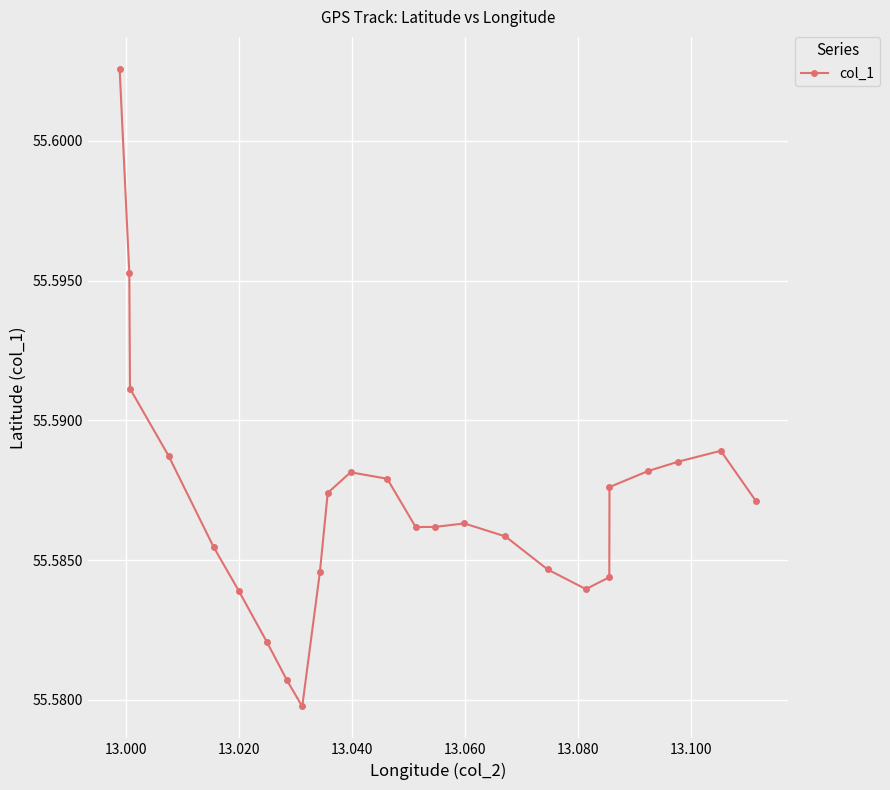

How many values are between 55 and 56?

25